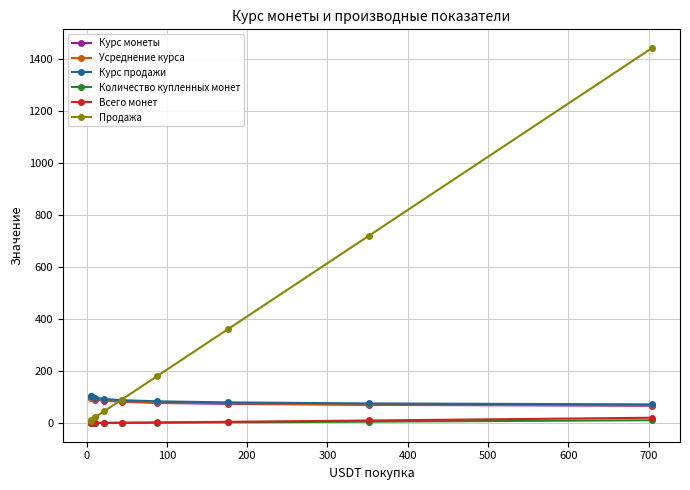

What is the average value of the Усреднение курса series?

84.0